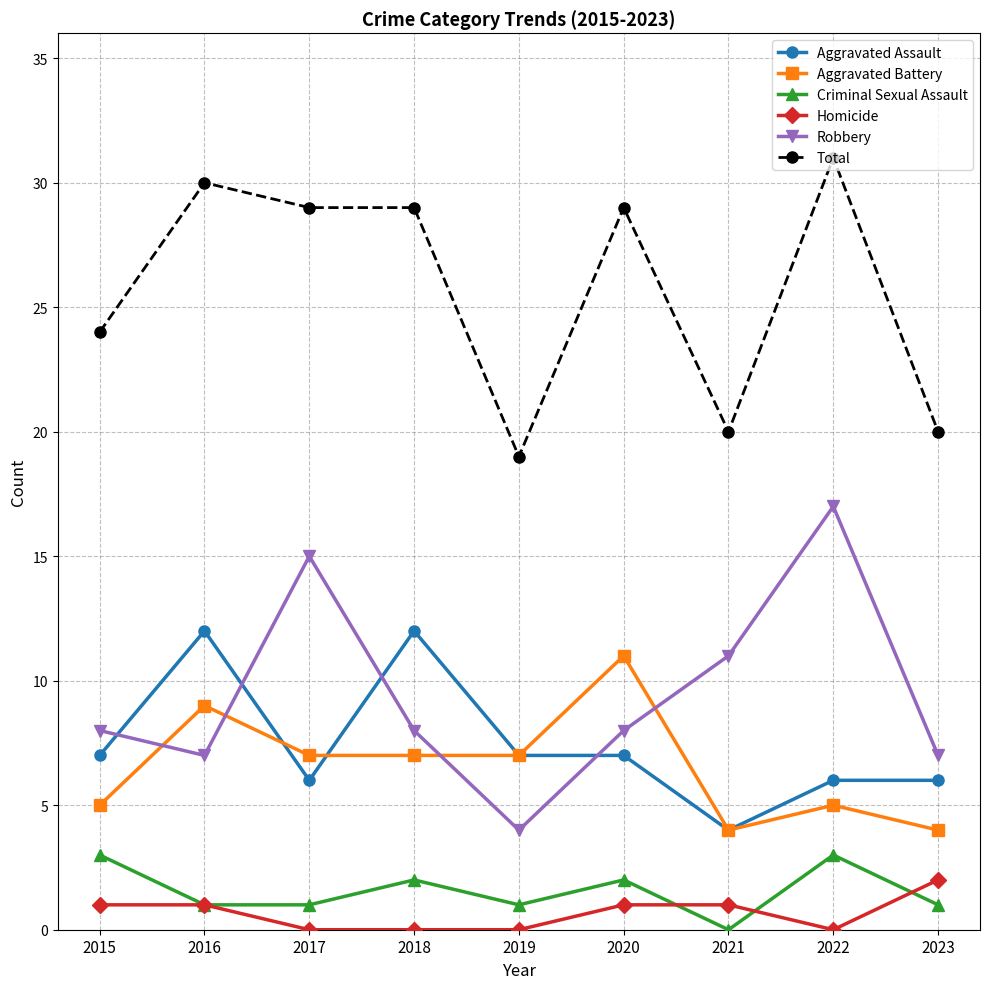

At which category is the sum across all series the highest?

2022